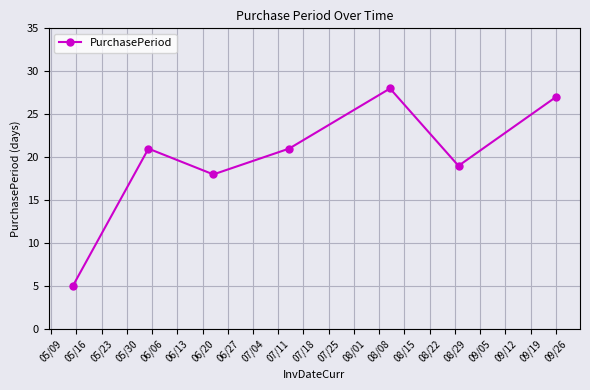

What is the value of the 1st point from the left?

5